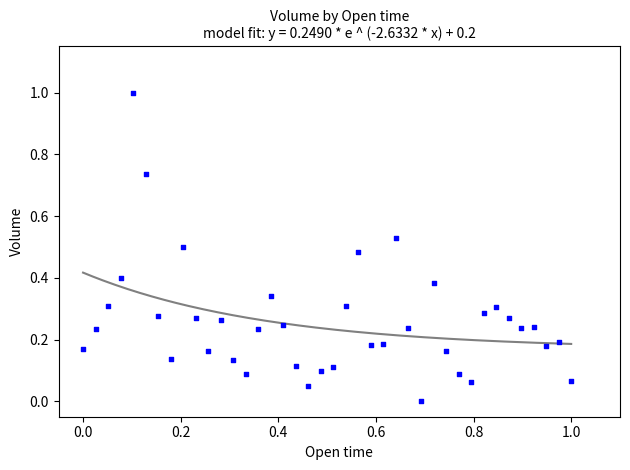

What is the range of Y values (max minus min)?

1.0